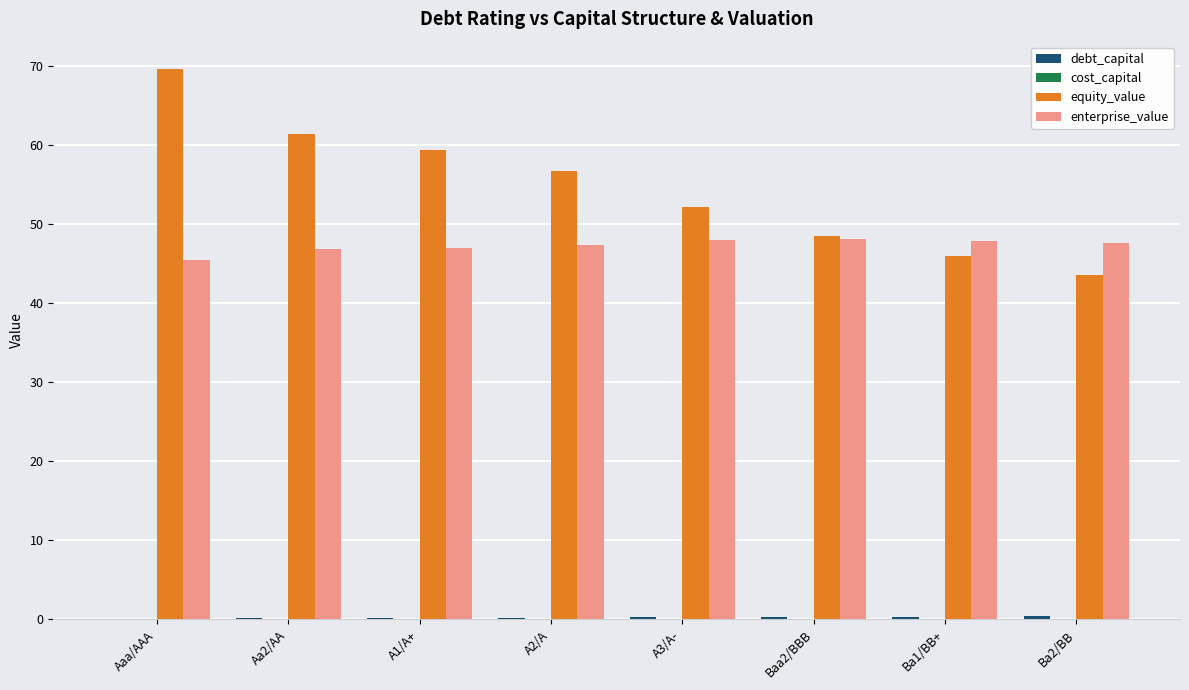

The equity_value series shows 43.5 at Ba2/BB. True or false?

True